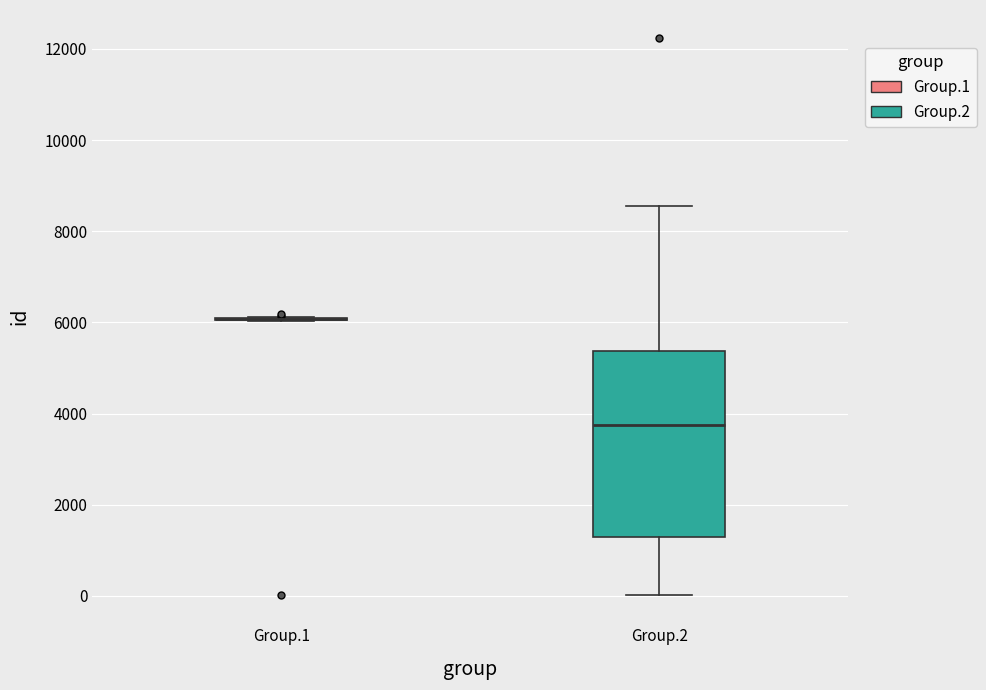

Reading left to right, read every box against the y-axis: the position of its median line, the range the box covers, and the ends of its whiskers. The values are not printed on the chart, so give them approximately, as read against the axis.

Group.1: box collapsed to a line at 6000, whiskers 6000 to 6200
Group.2: median 3800, box 1200 to 5400, whiskers 0 to 8600